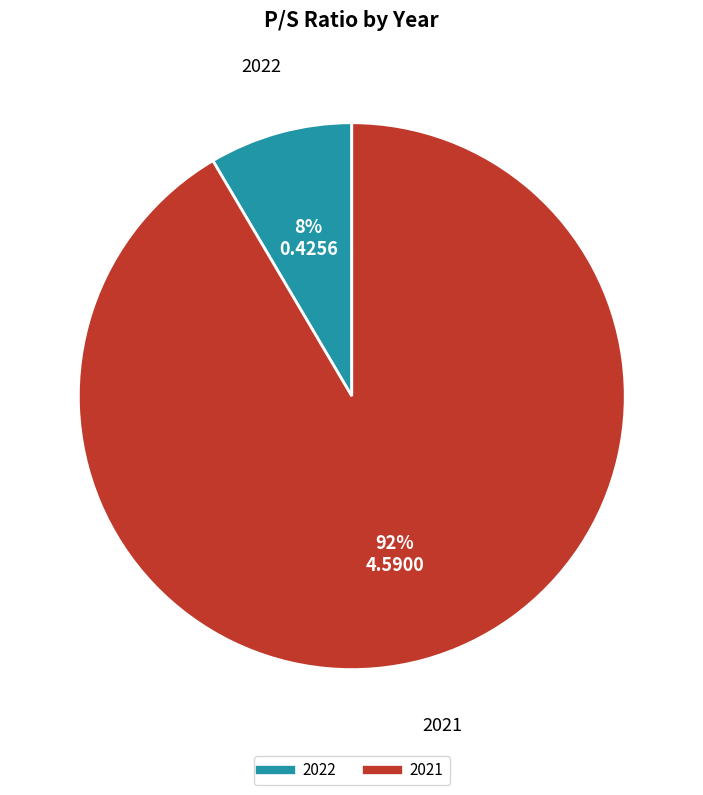

What is the majority slice?

2021